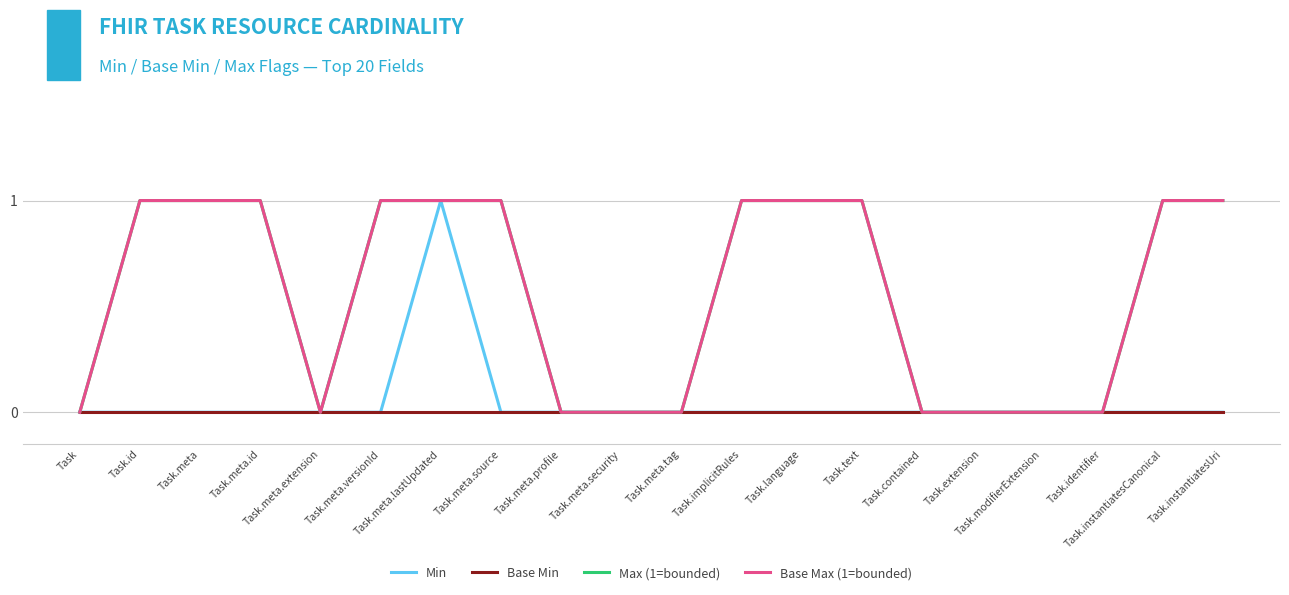

What position from the right is Task.instantiatesUri?

1